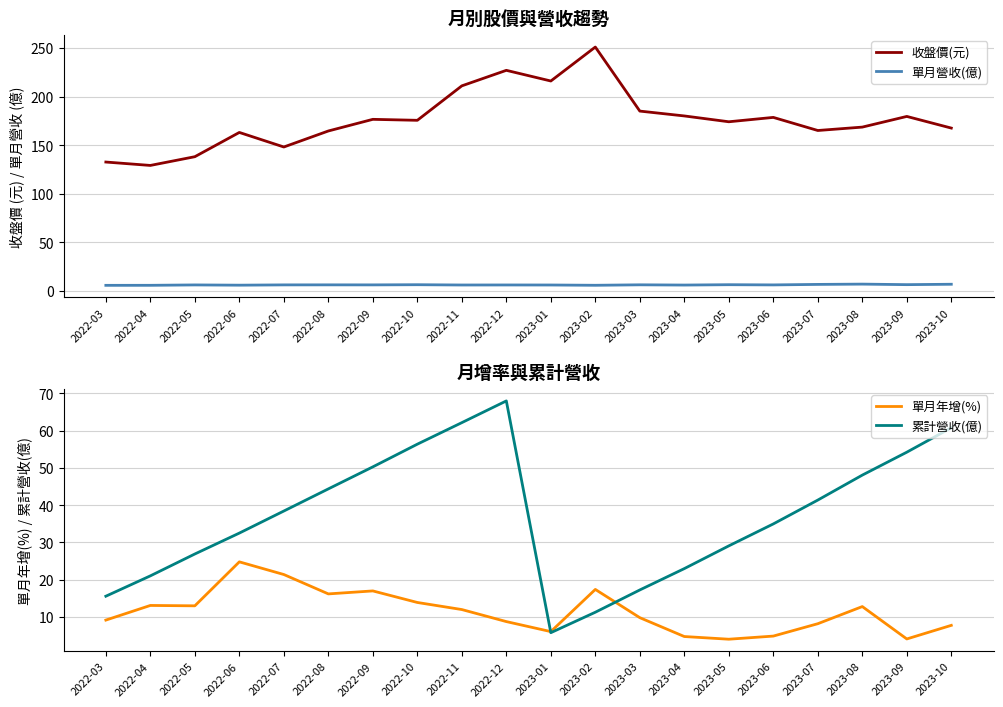

Rank the series at 2023-01 from lowest to highest value.

單月營收(億), 累計營收(億), 單月年增(%), 收盤價(元)